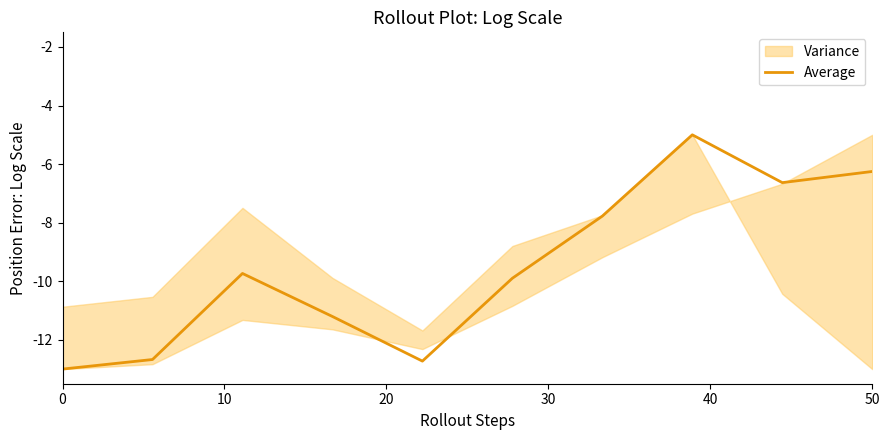

What is the highest value of the Average series?

-5.0